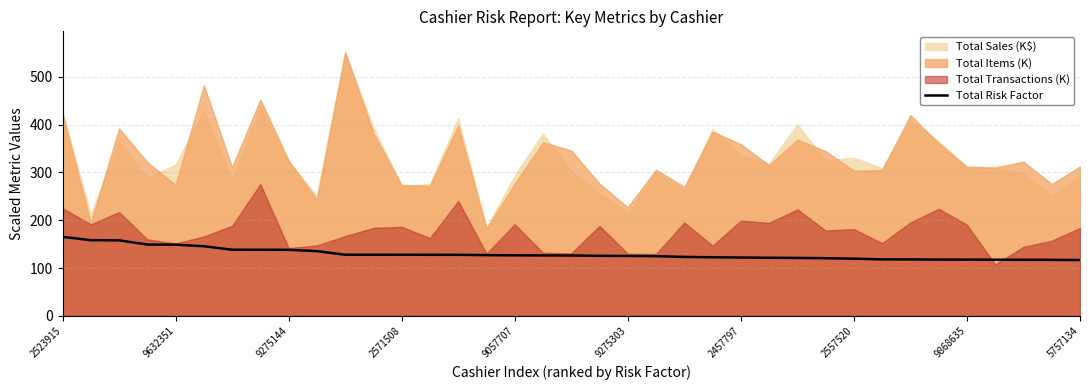

What is the value of the 2nd point from the left?

158.3